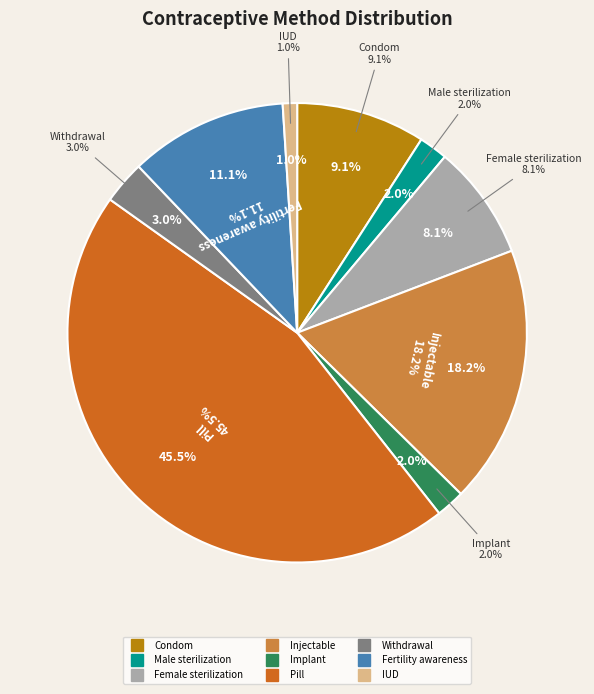

To the nearest percent, what is the combined percentage of Female sterilization and Male sterilization?

10%